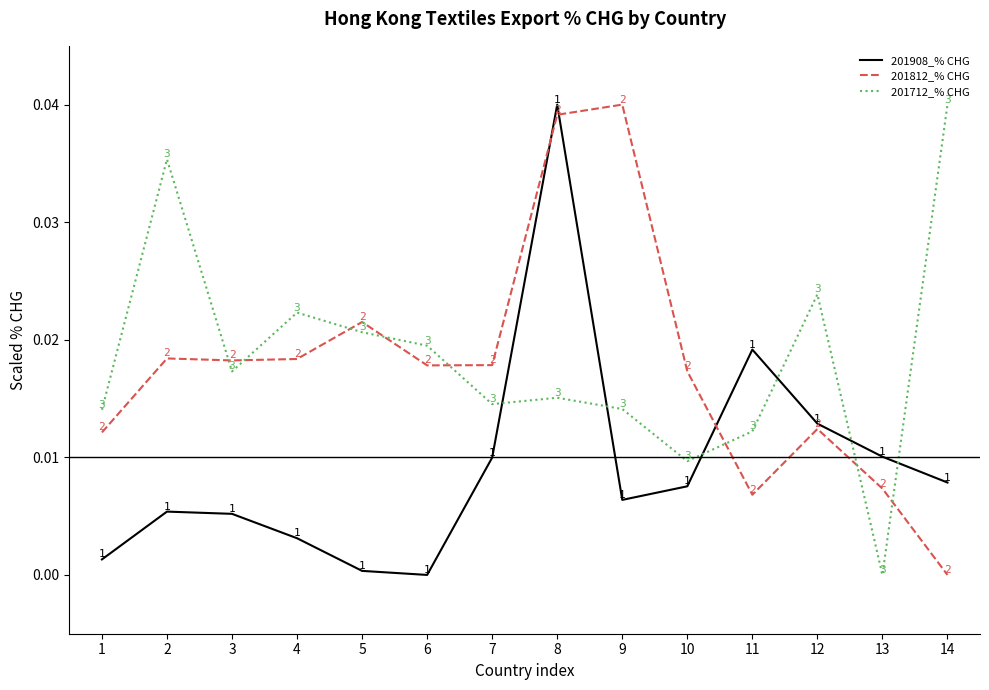

The value of 201812_% CHG at 13 is 0.0. True or false?

True